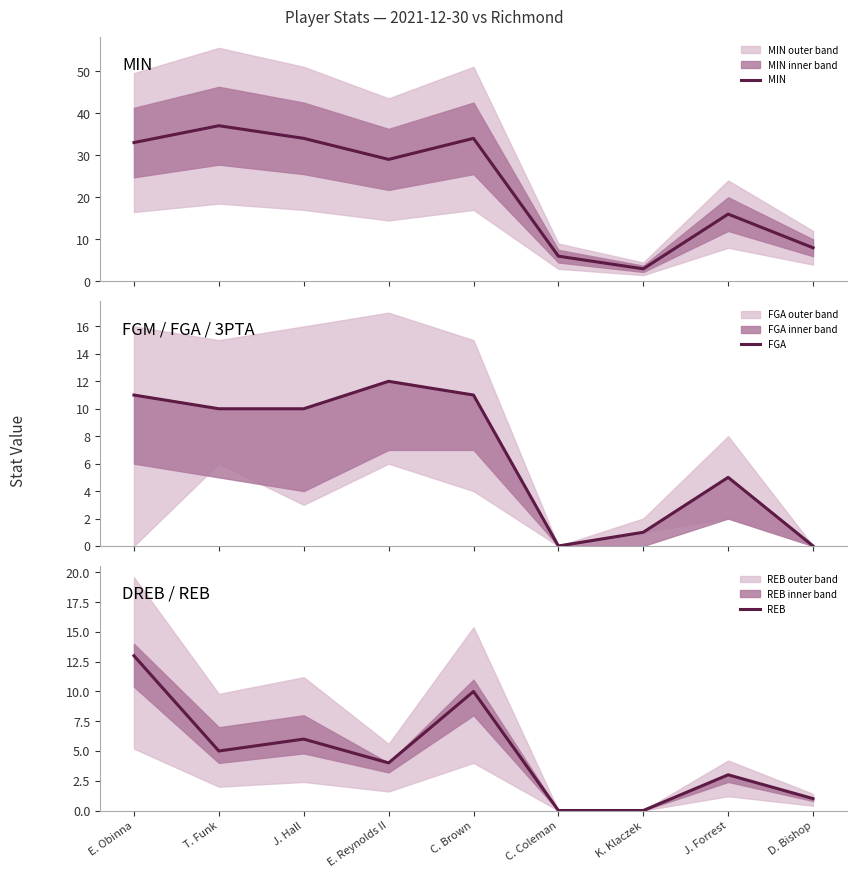

True or false: MIN and REB cross at least once.

False